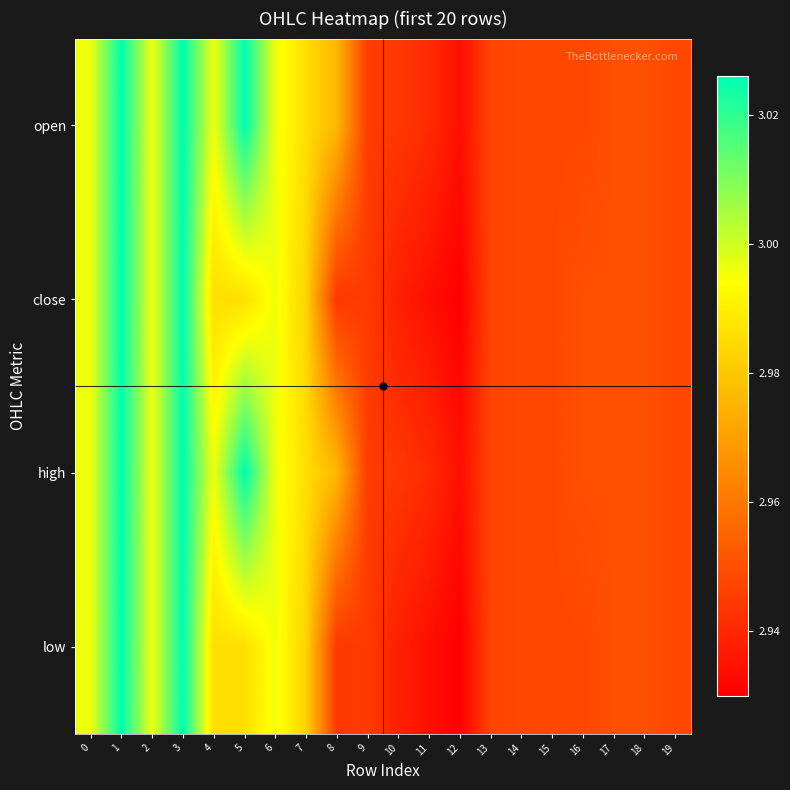

At which category is the sum across all series the highest?

1